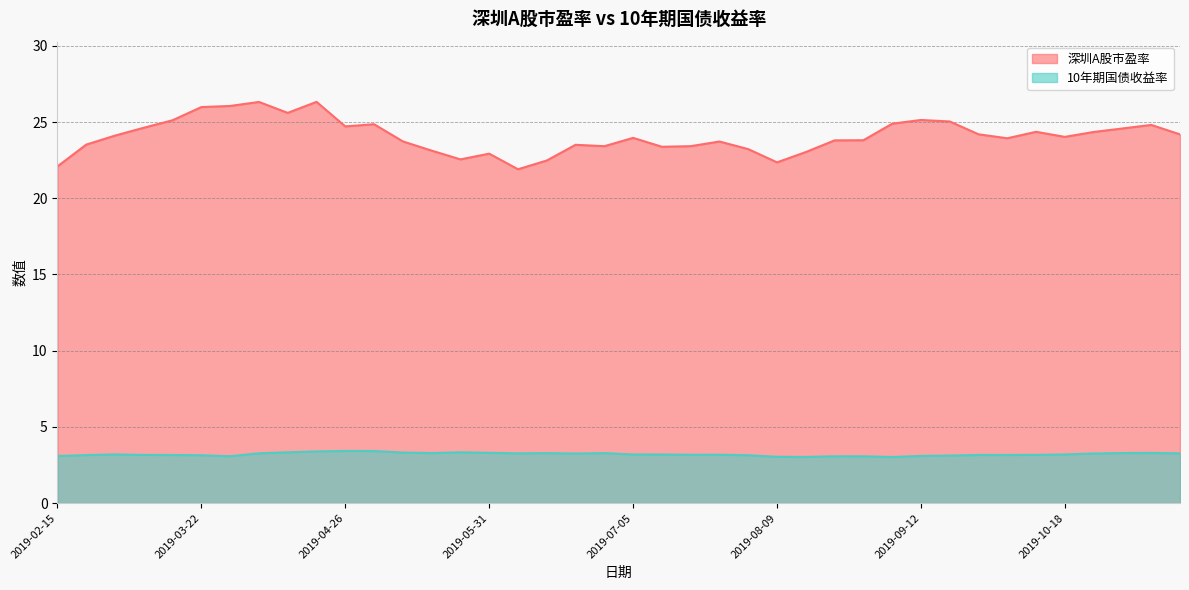

Between 2019-06-28 and 2019-08-23, which series saw the biggest shift?

深圳A股市盈率